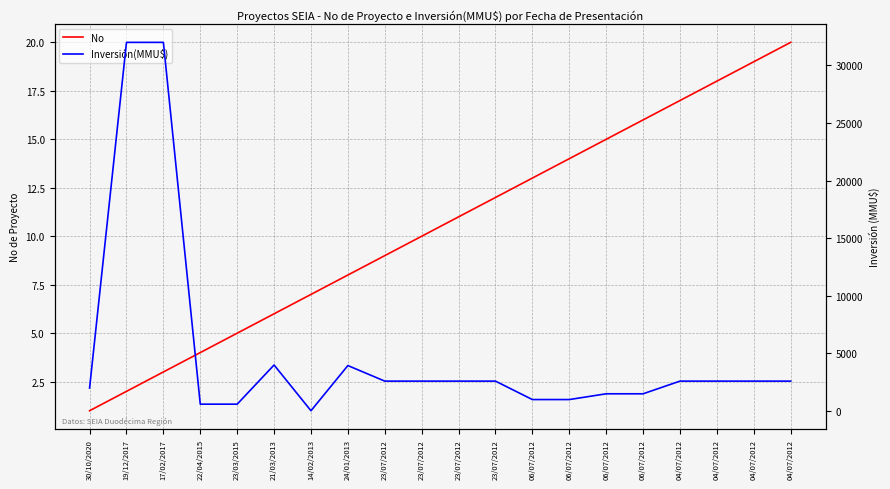

Reading left to right, transcribe all the data shown in this chart.

No: 30/10/2020=1	19/12/2017=2	17/02/2017=3	22/04/2015=4	23/03/2015=5	21/03/2013=6	14/02/2013=7	24/01/2013=8	23/07/2012=9	23/07/2012=10	23/07/2012=11	23/07/2012=12	06/07/2012=13	06/07/2012=14	06/07/2012=15	06/07/2012=16	04/07/2012=17	04/07/2012=18	04/07/2012=19	04/07/2012=20
Inversión(MMU$): 30/10/2020=2000	19/12/2017=32000	17/02/2017=32000	22/04/2015=600	23/03/2015=600	21/03/2013=4000	14/02/2013=30	24/01/2013=3950	23/07/2012=2600	23/07/2012=2600	23/07/2012=2600	23/07/2012=2600	06/07/2012=1000	06/07/2012=1000	06/07/2012=1500	06/07/2012=1500	04/07/2012=2600	04/07/2012=2600	04/07/2012=2600	04/07/2012=2600